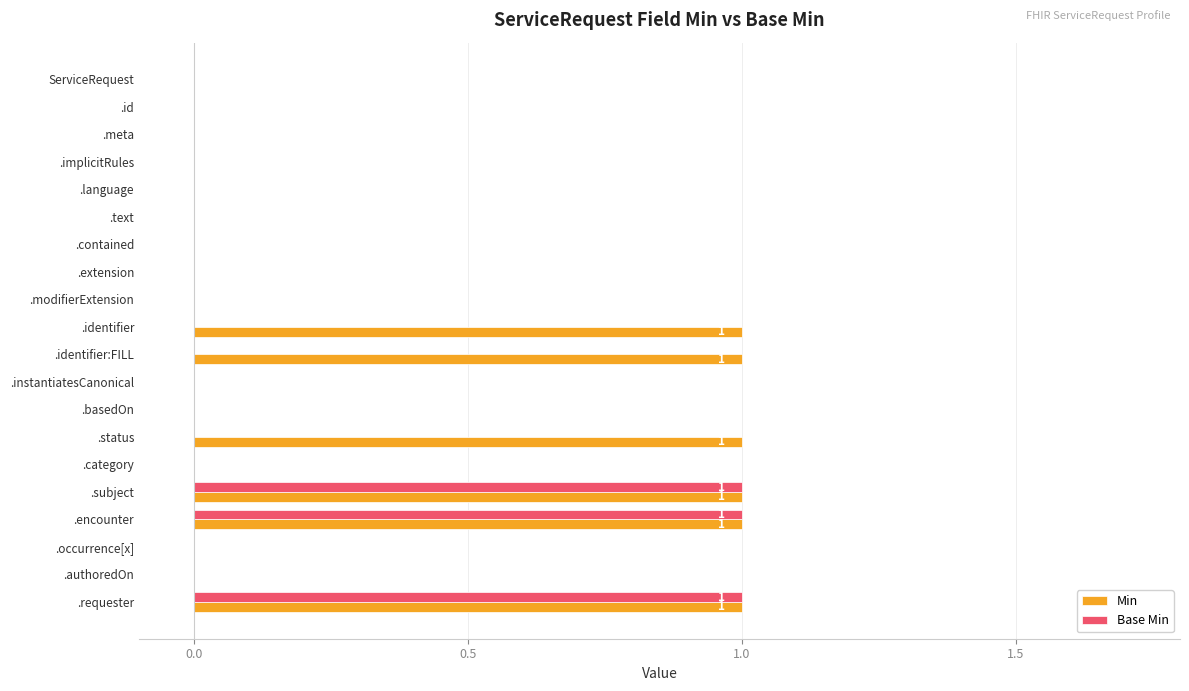

True or false: Min has a value of 0 at .occurrence[x].

True